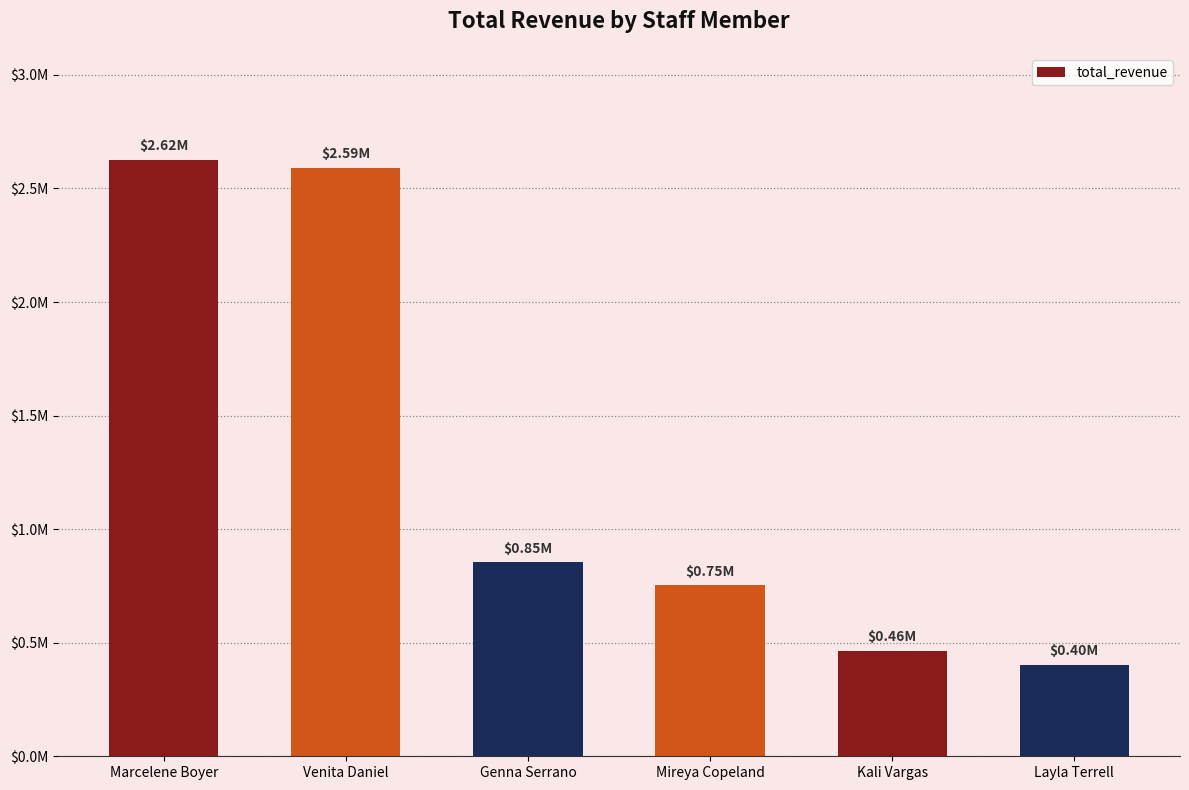

Reading right to left, transcribe all the data shown in this chart.

403623.9	463918.3	752535.7	853287.4	2591630.6	2624120.7